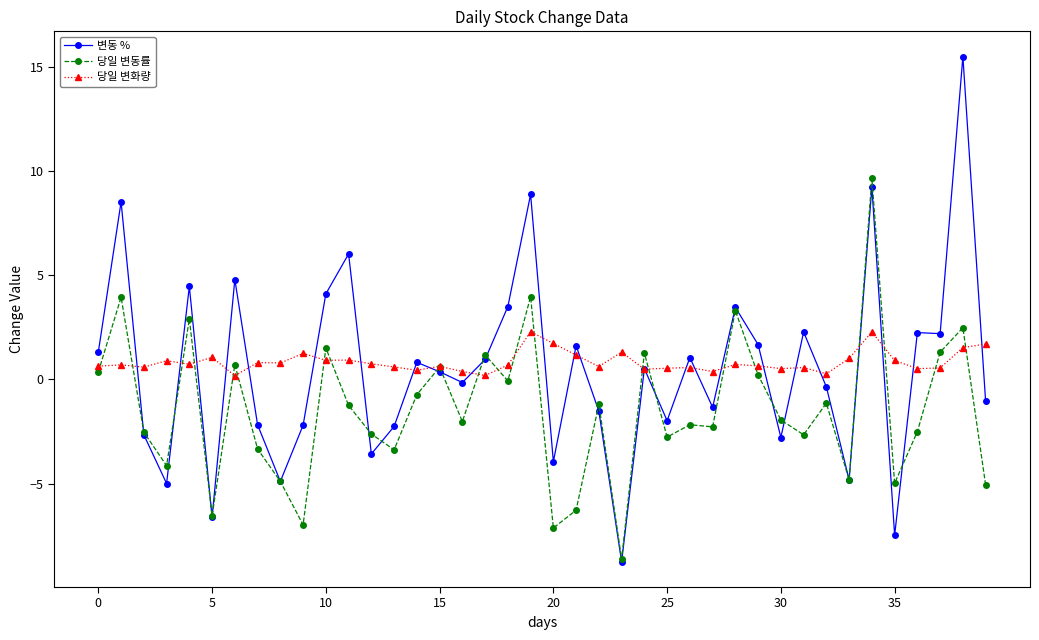

After their last crossing, which series has the higher values: 당일 변동률 or 당일 변화량?

당일 변화량